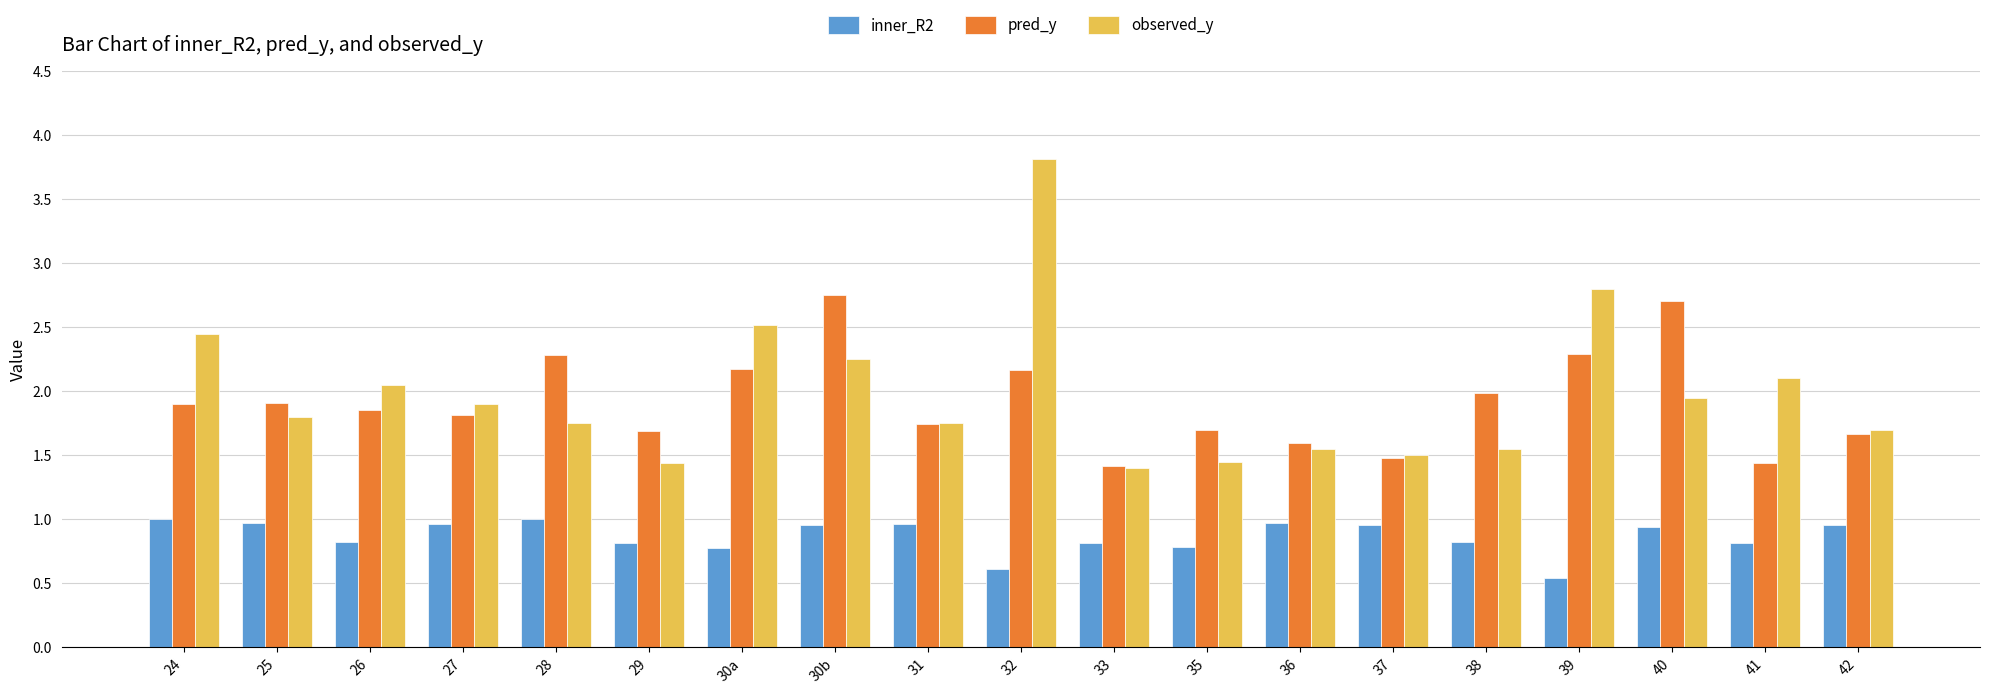

True or false: inner_R2 has a value of 1.4 at 28.

False